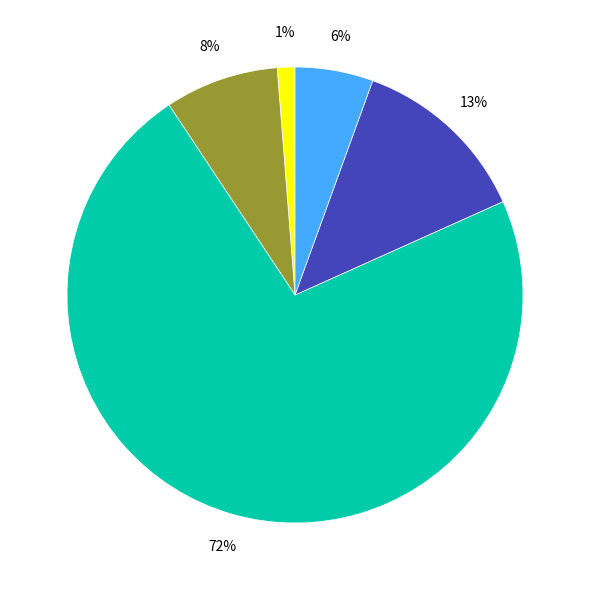

To the nearest percent, what is the average slice percentage?

20%